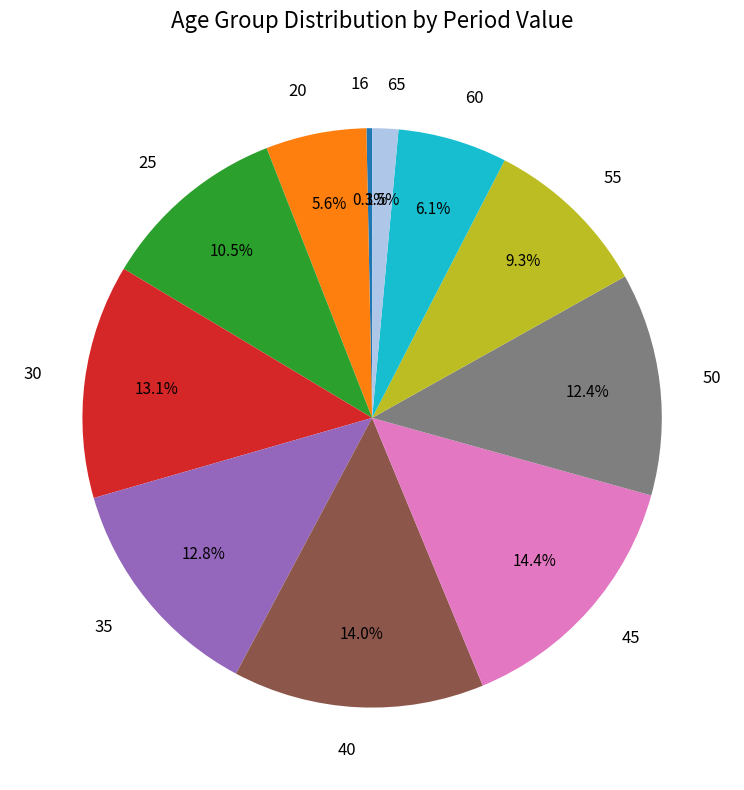

To the nearest percent, what percentage of the pie is 20?

6%